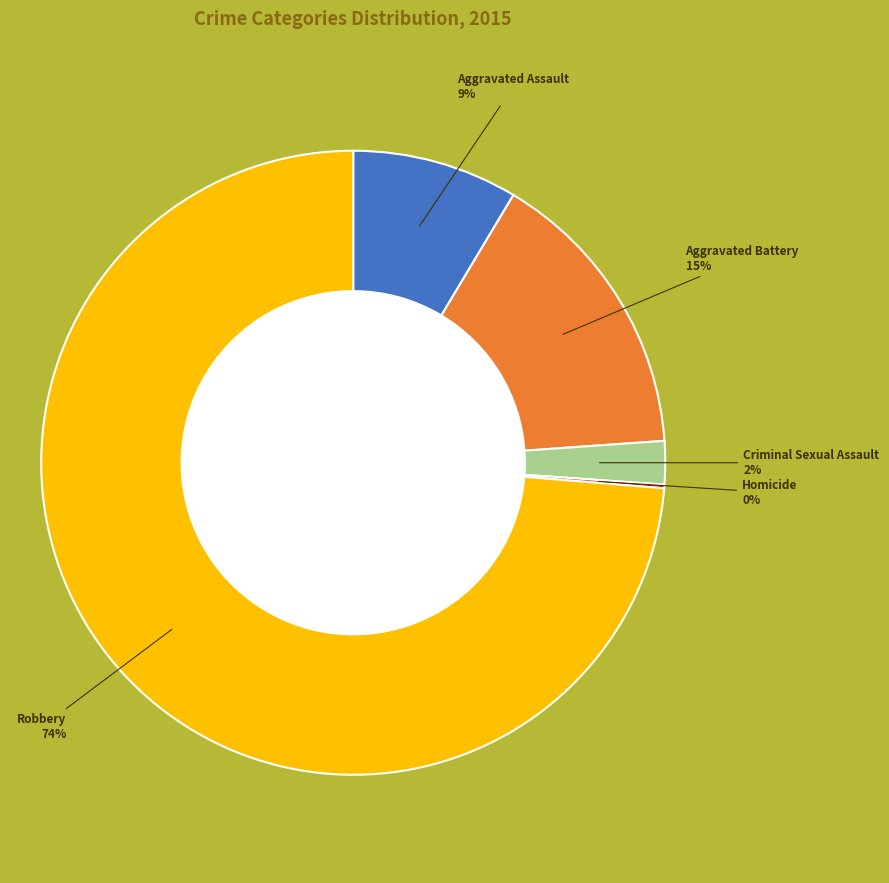

To the nearest percent, what is the average slice percentage?

20%